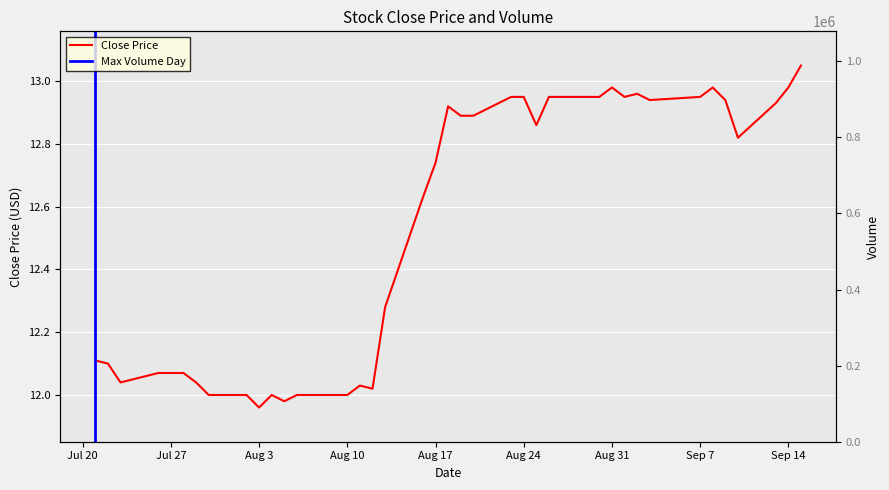

What is the difference between the second highest and minimum values?

1.0